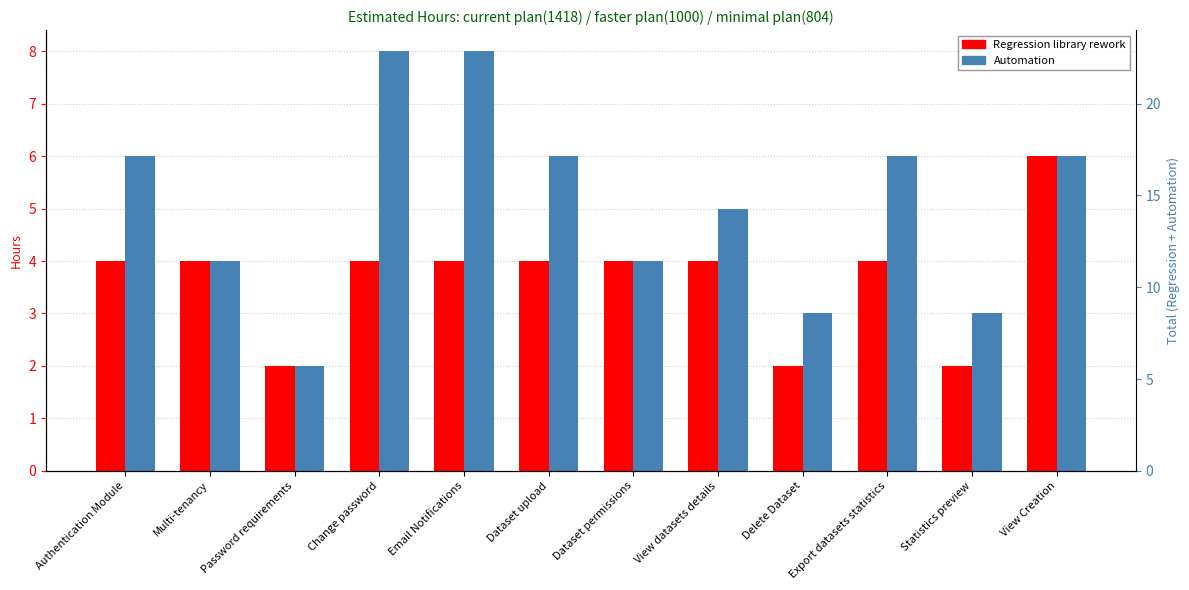

Reading left to right, what are all the values shown in this chart?

Regression library rework: 4	4	2	4	4	4	4	4	2	4	2	6
Automation: 6	4	2	8	8	6	4	5	3	6	3	6